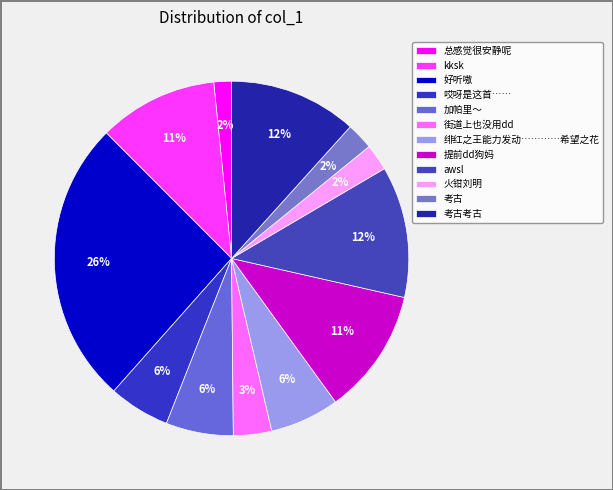

What is the largest slice in the pie chart?

好听嗷